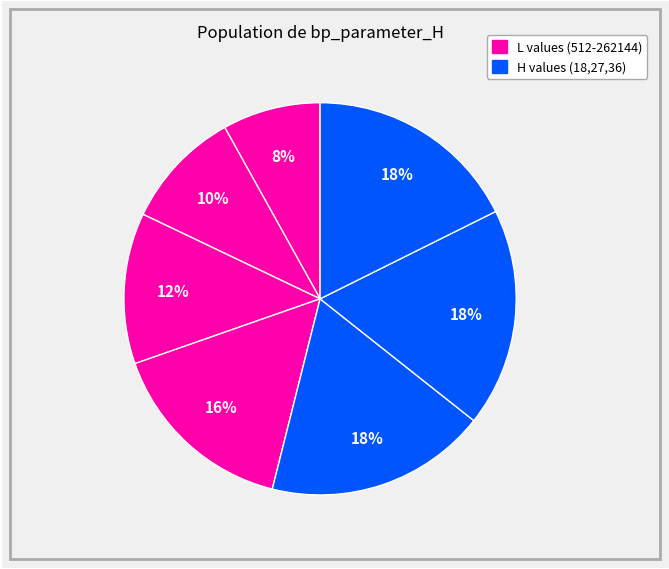

How many segments does this pie chart have?

7